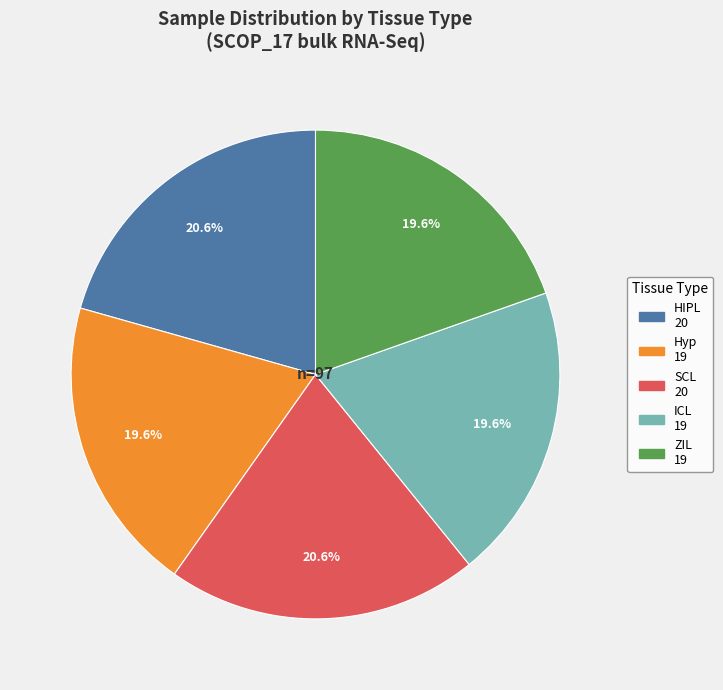

Is there any slice that represents more than half of the pie?

No